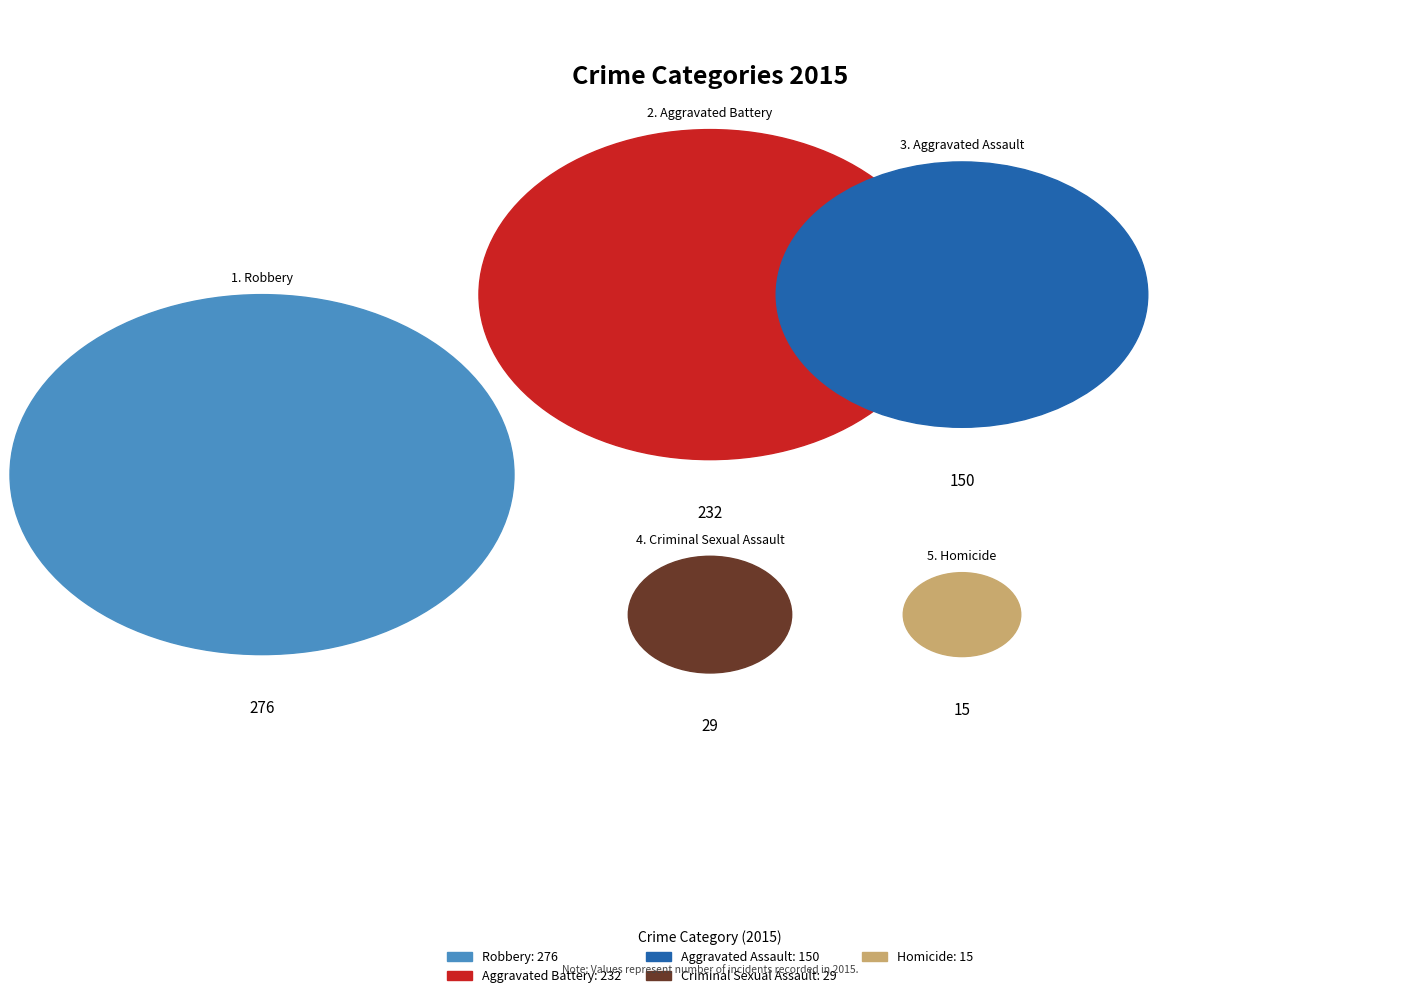

What percentage is the Aggravated Battery slice, to the nearest percent?

33%